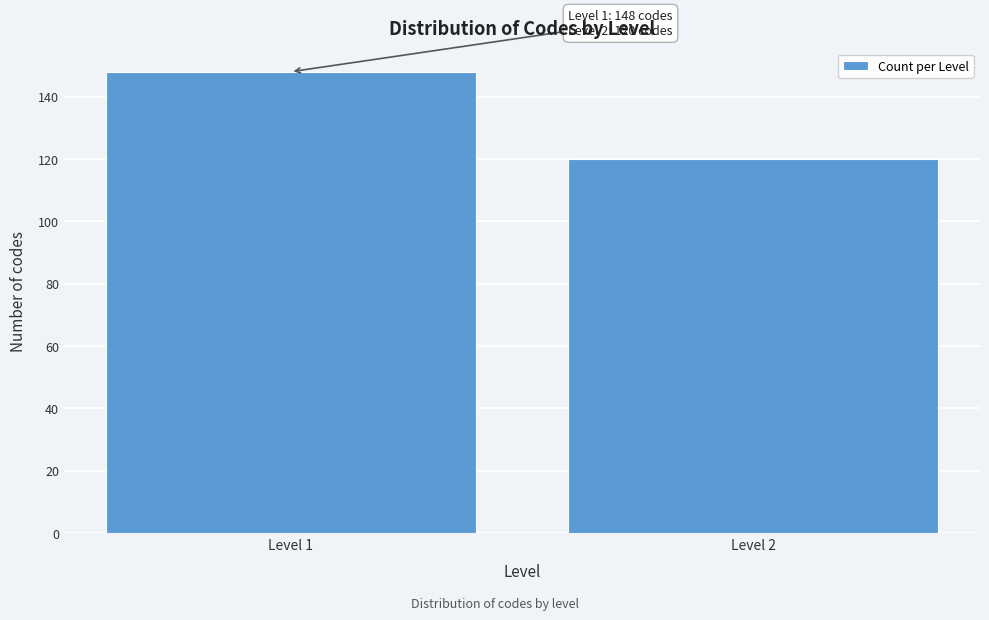

Reading left to right, what are all the values shown in this chart?

Level 1=148	Level 2=120